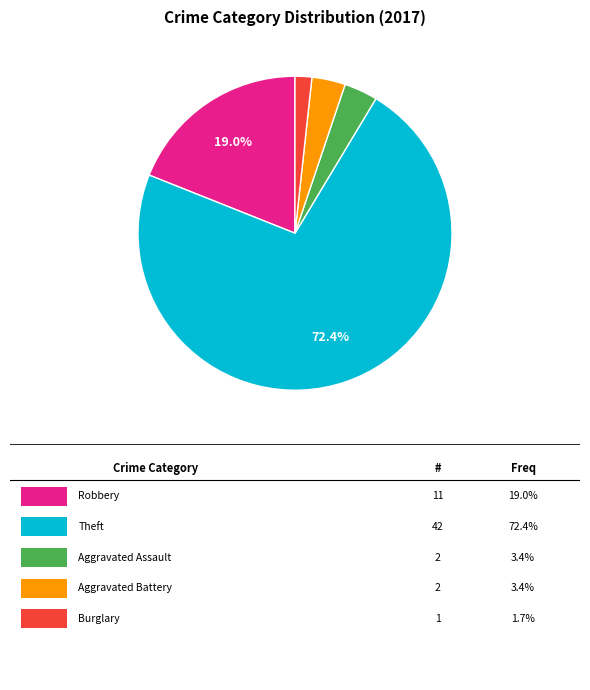

To the nearest percent, what is the average slice percentage?

20%